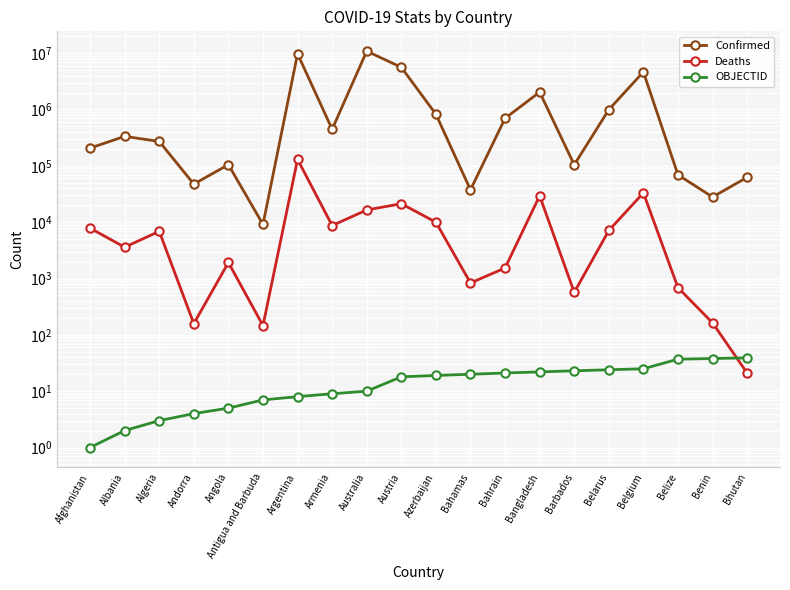

What is the value of the Confirmed point at the 17th from the left?

4648042